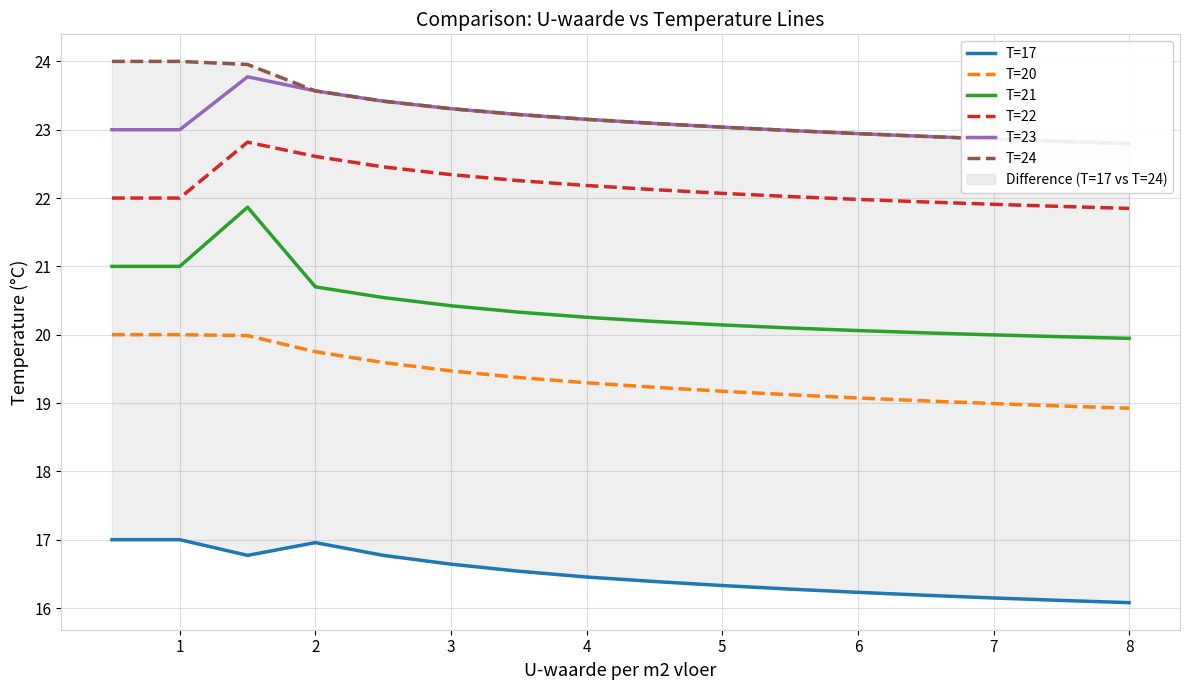

Which series has the largest total across all categories?

T=24